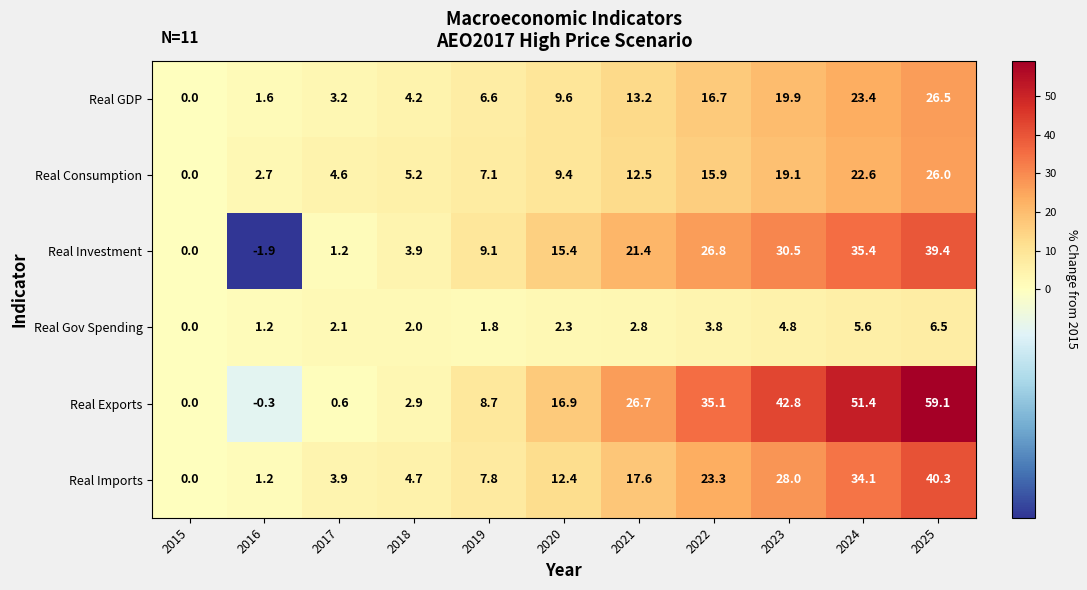

Which series has the largest total across all categories?

Real Exports